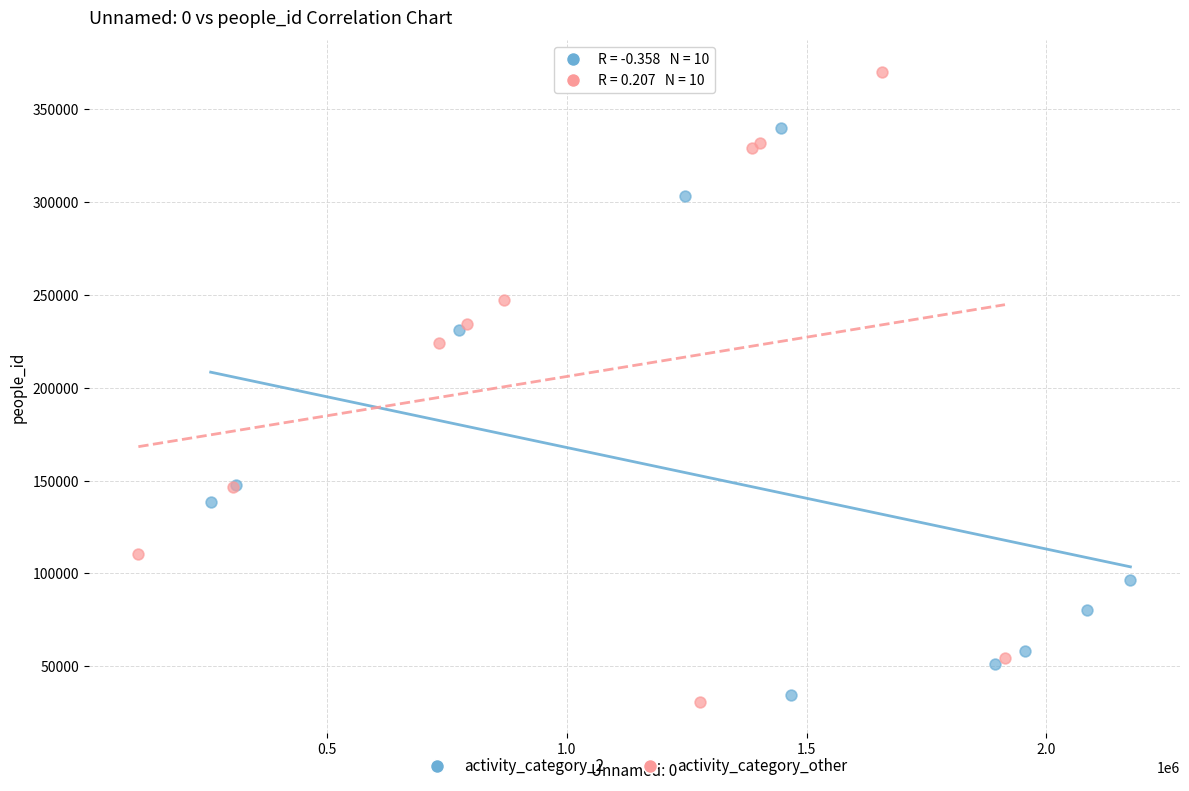

Which series reaches the minimum Y coordinate?

activity_category_other